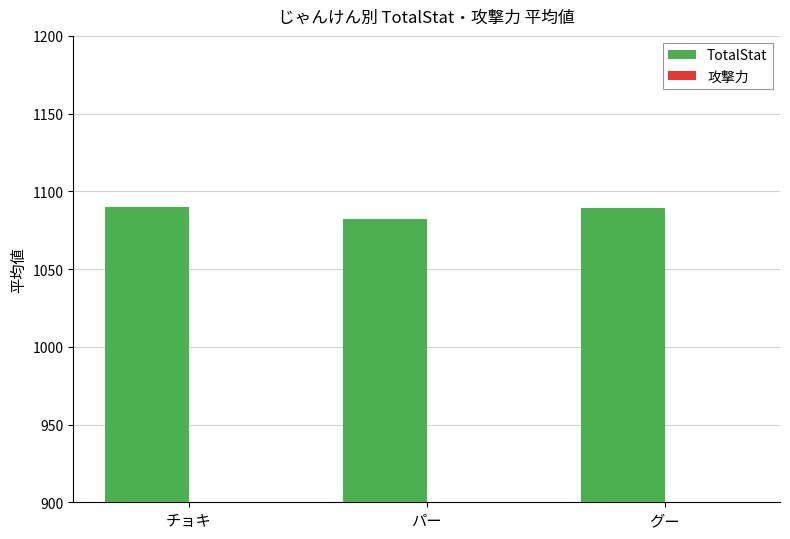

At チョキ, list the series in order from largest to smallest.

TotalStat, 攻撃力